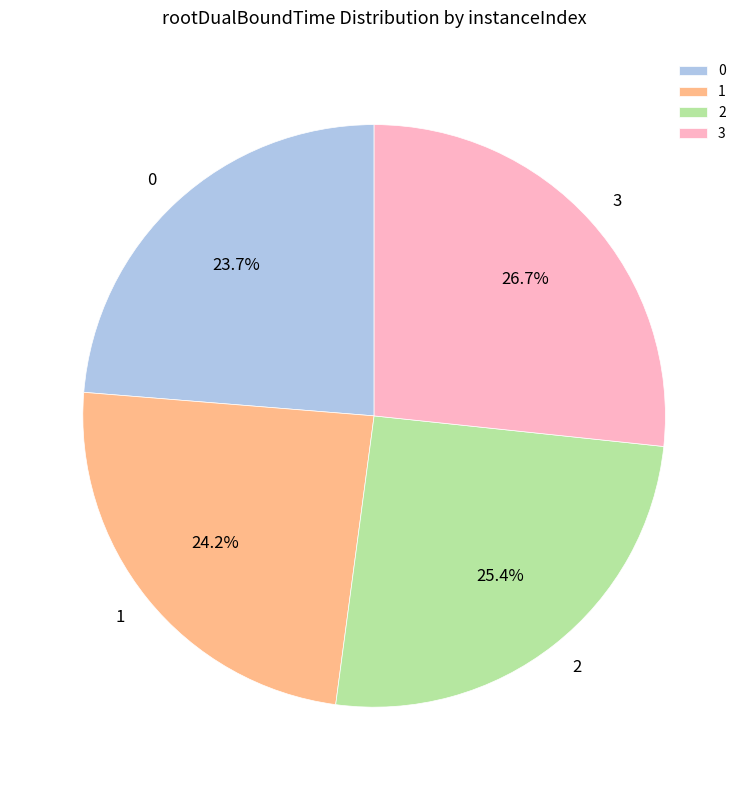

What portion of the pie excludes 1?

75.8%